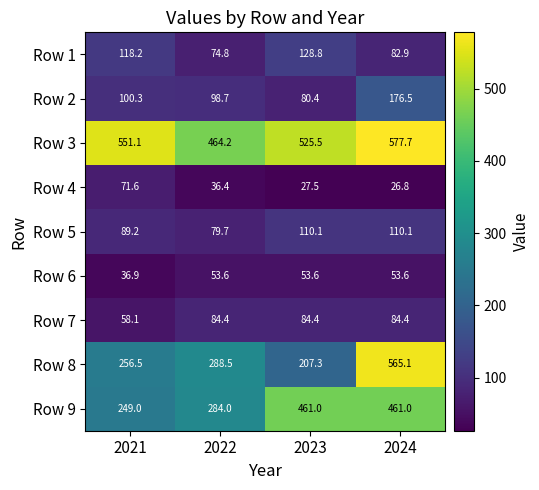

What is the average value of the Row 6 series?

49.4